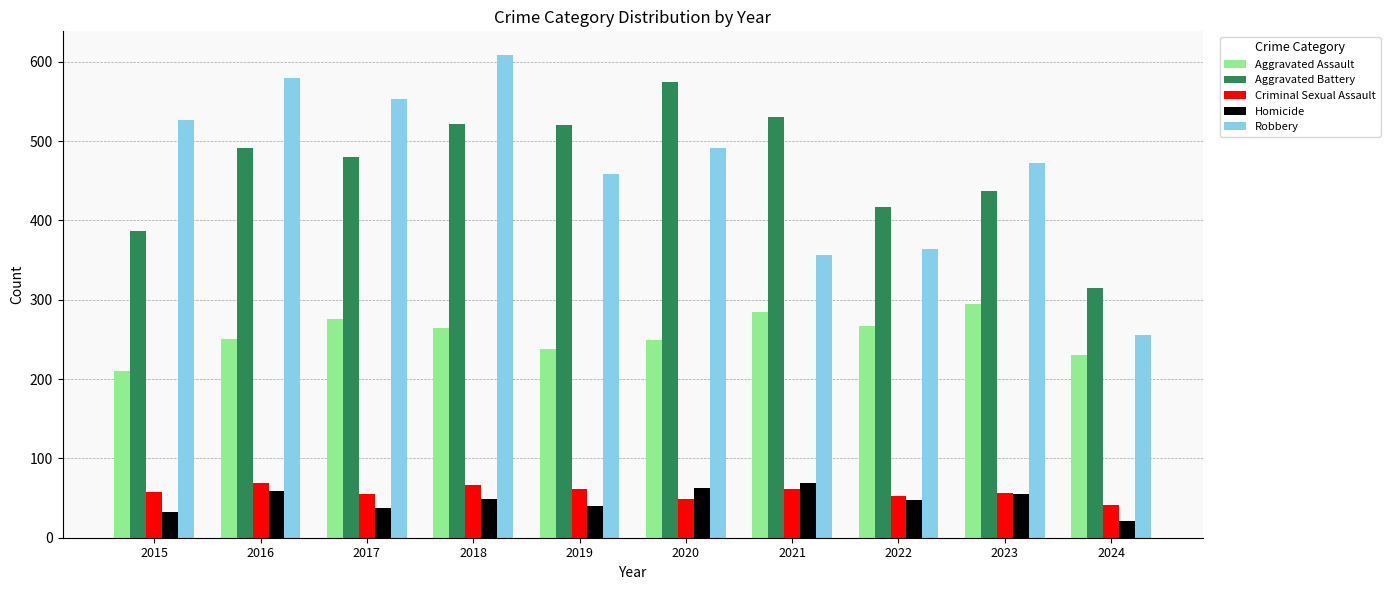

What value does the Robbery series have at 2018, to the nearest 50?

600